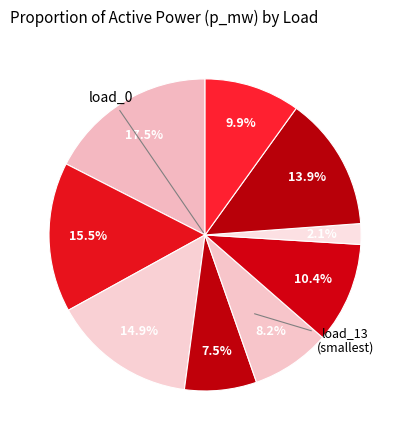

Which slice is the largest?

load_0